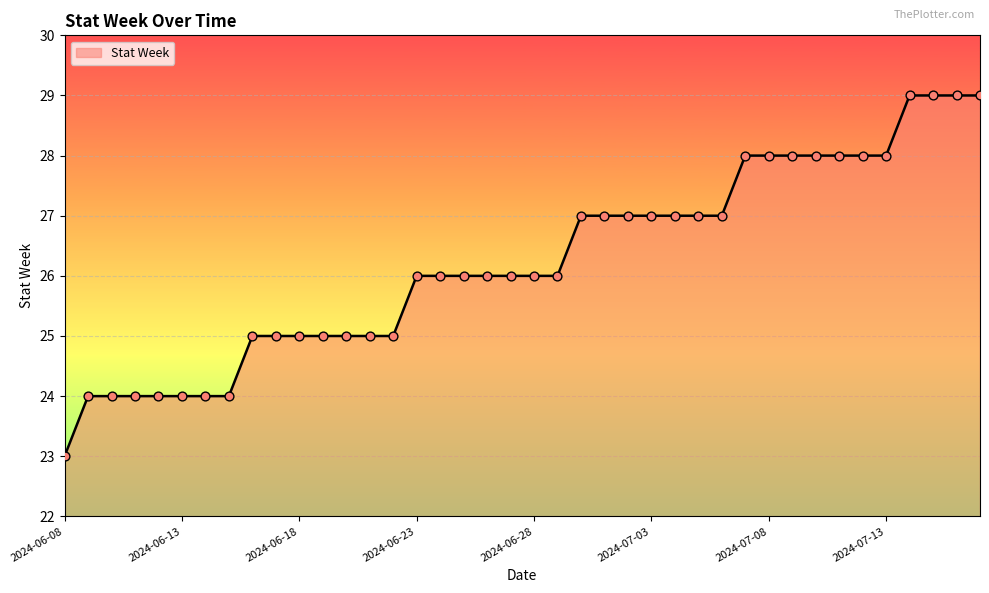

What is the difference between the maximum and minimum values?

6